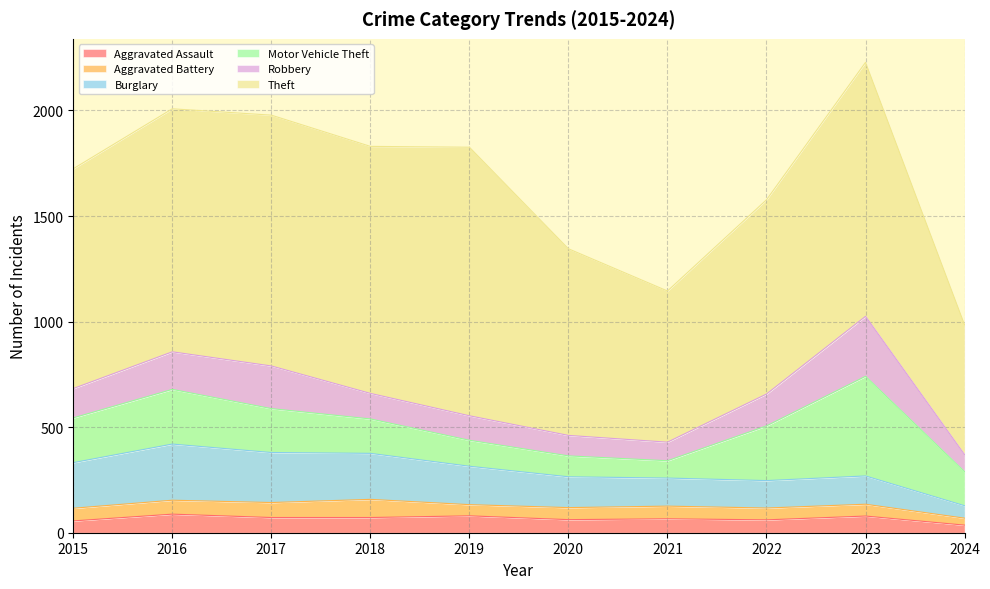

At how many categories does at least one series exceed 275?

10